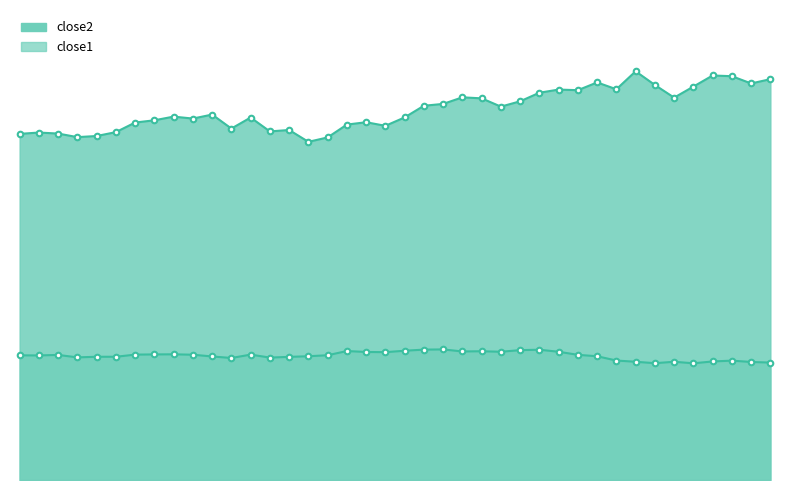

What is the average value of the close2_line series?

36.3